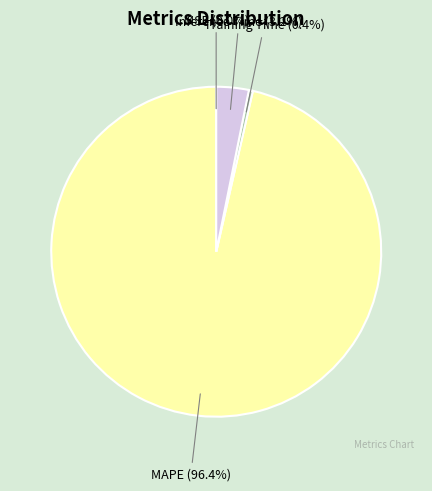

Between Inference Time and MAPE, which is larger?

MAPE